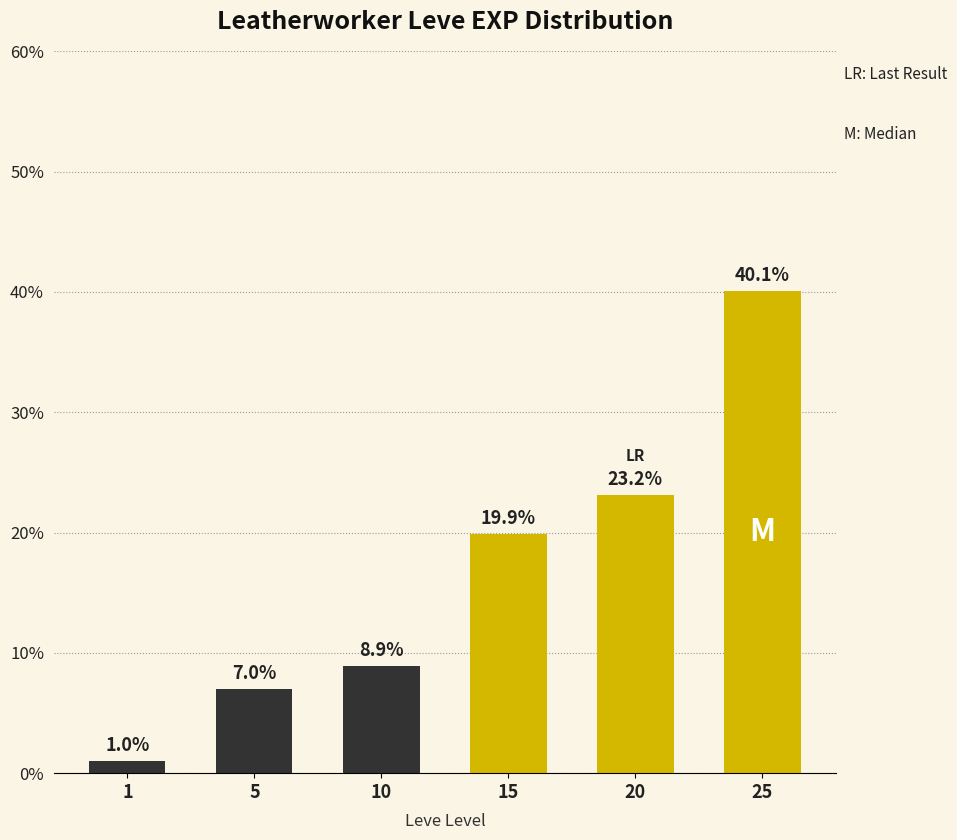

What is the average value?

16.7